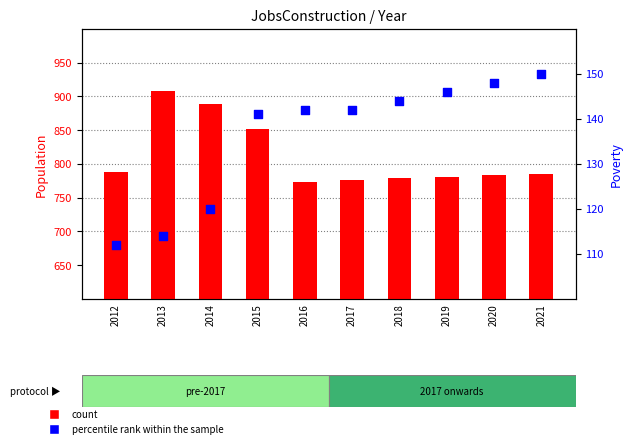

What is the total value across all series at 2016?

915